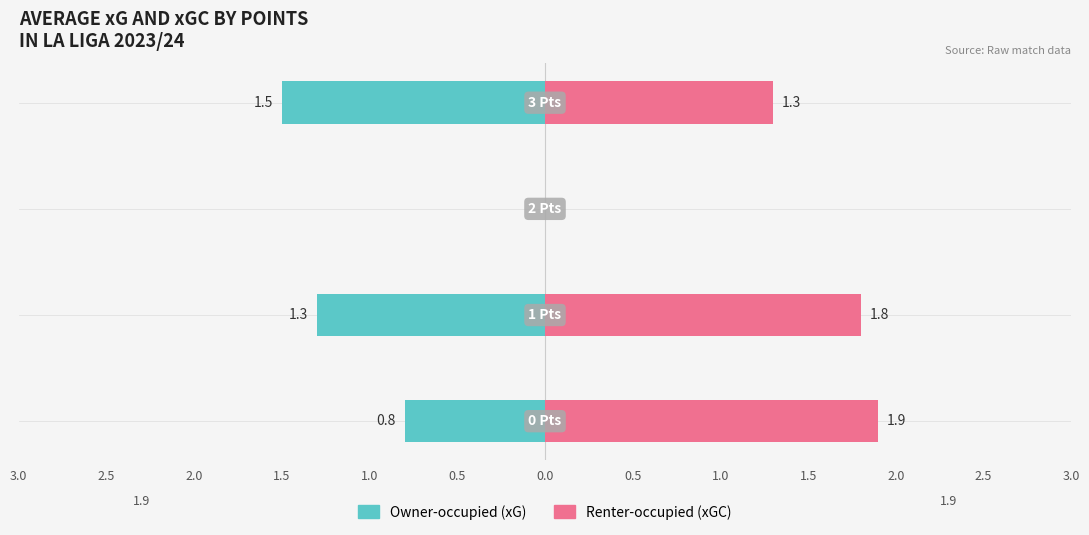

List the series in order of their peak value, lowest first.

Owner-occupied (xG), Renter-occupied (xGC)